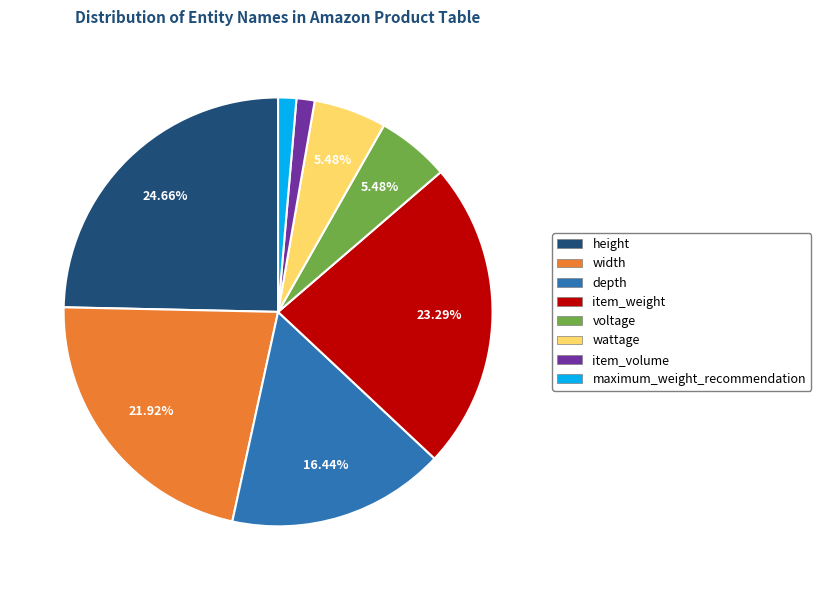

What is the ratio of the value at item_volume to the value at height?

0.1